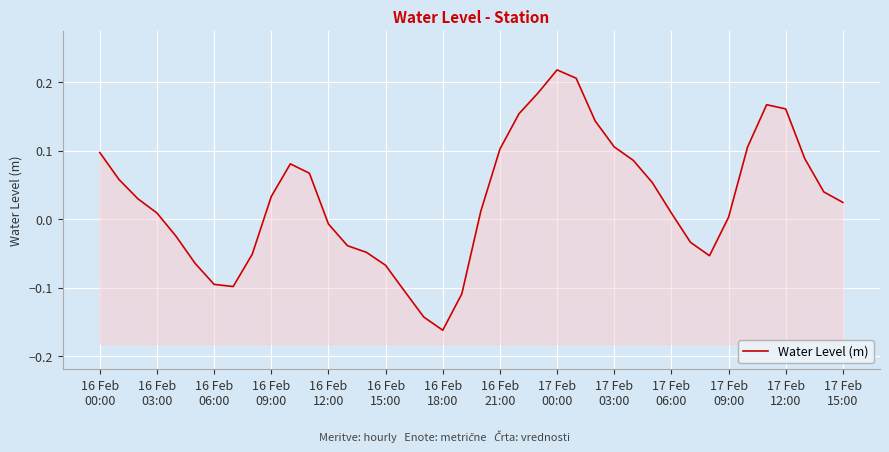

How many data points are less than 0?

15